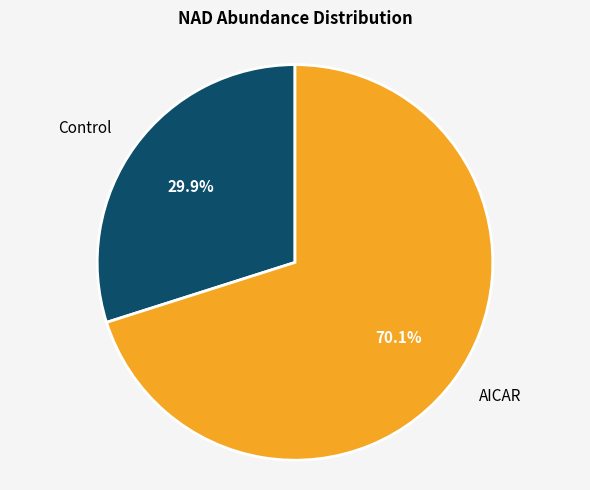

Which category has the biggest portion of the pie?

AICAR